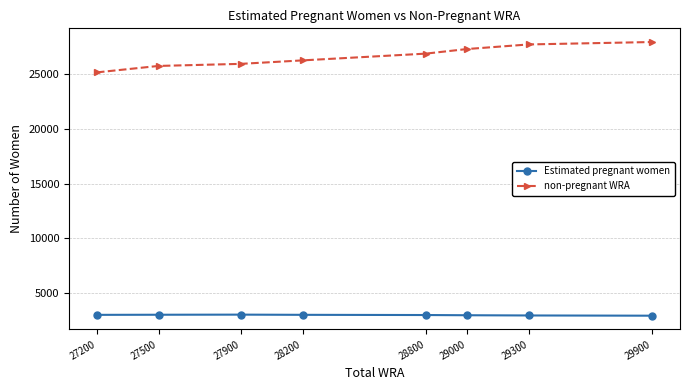

Rank the series by their average value, from lowest to highest.

Estimated pregnant women, non-pregnant WRA